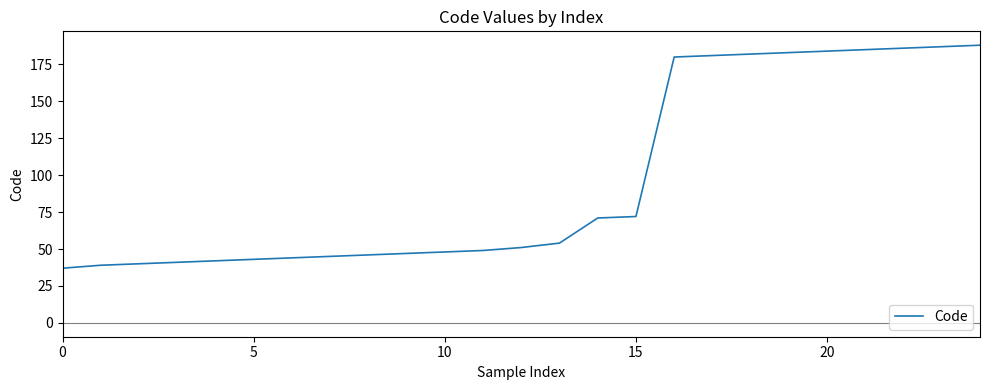

What is the difference between the maximum and minimum values?

151